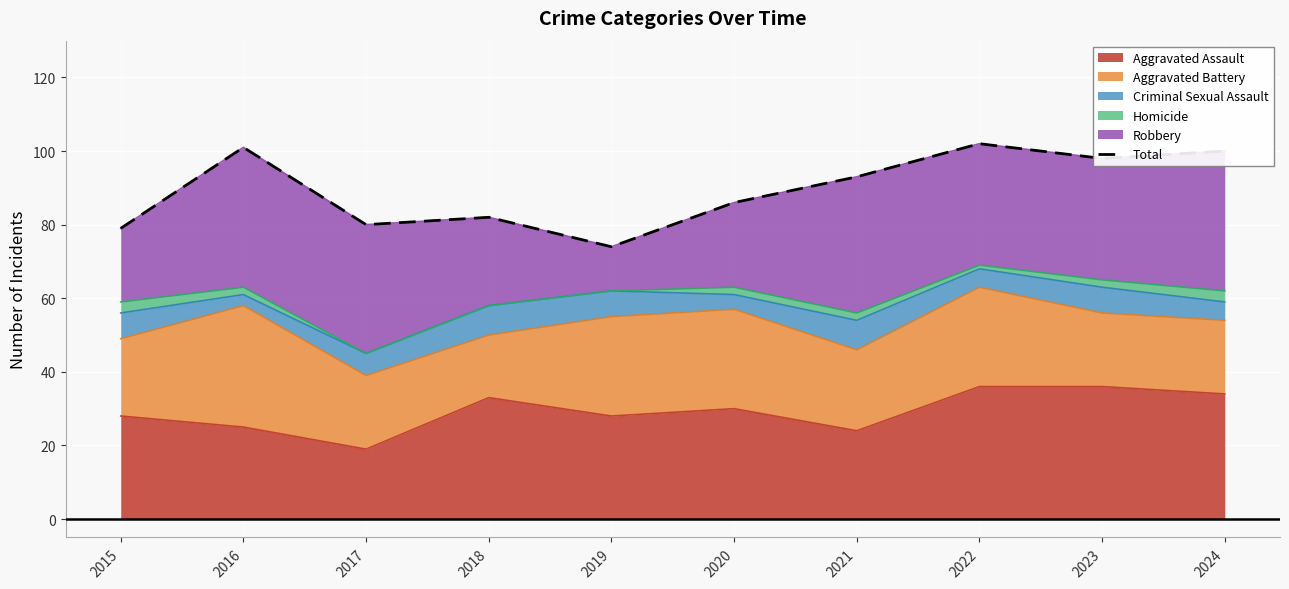

What is the minimum value shown in the chart?

74